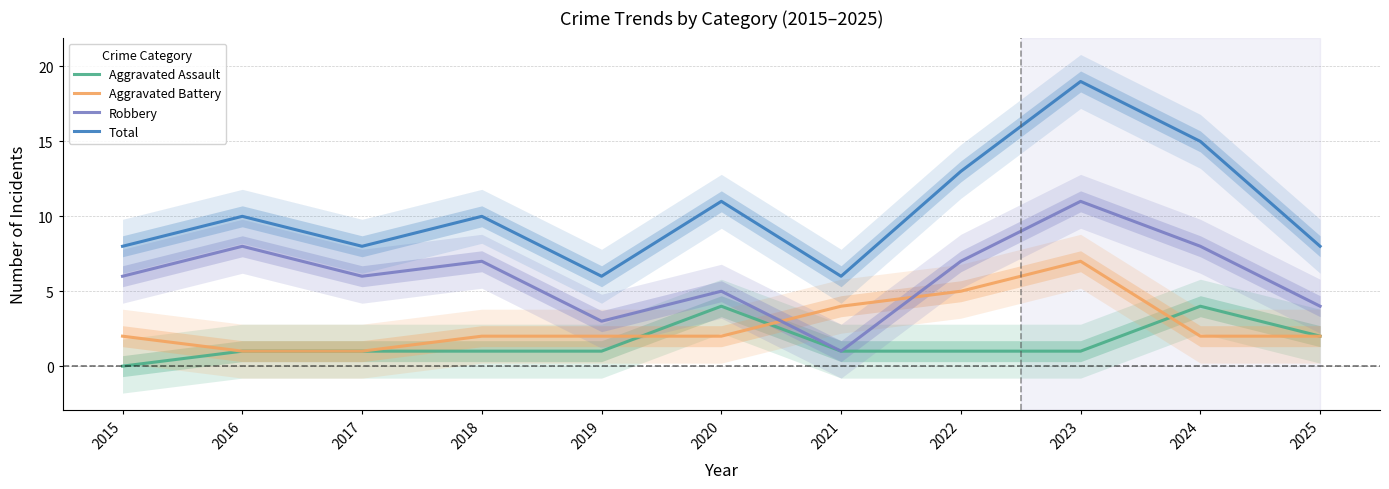

True or false: Robbery and Aggravated Battery intersect in this chart.

True